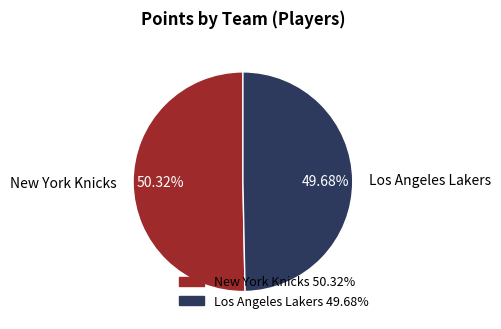

Which has a higher value, New York Knicks or Los Angeles Lakers?

New York Knicks